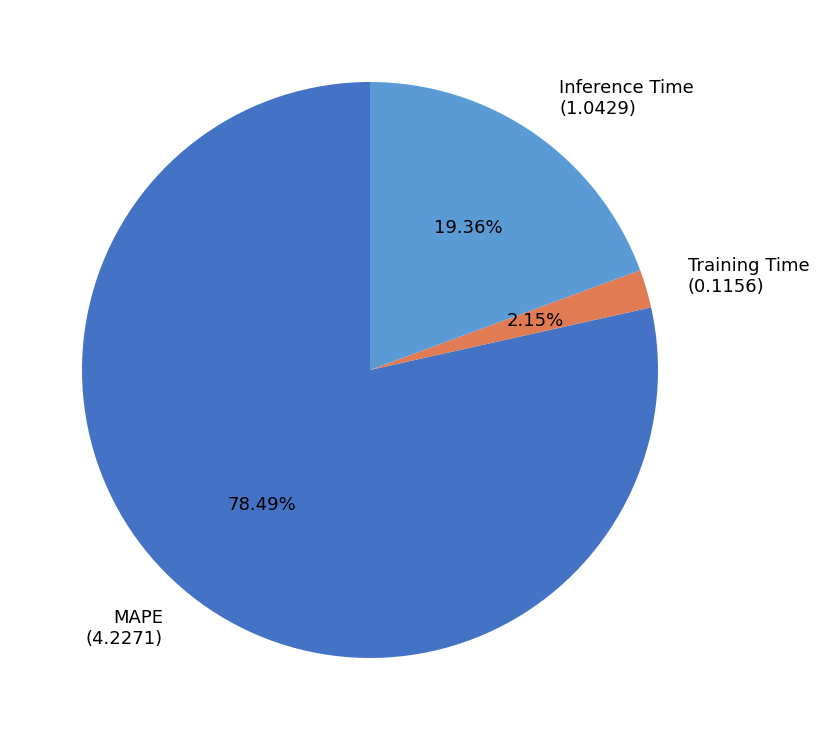

Between Training Time (0.1156) and Inference Time (1.0429), which is larger?

Inference Time (1.0429)